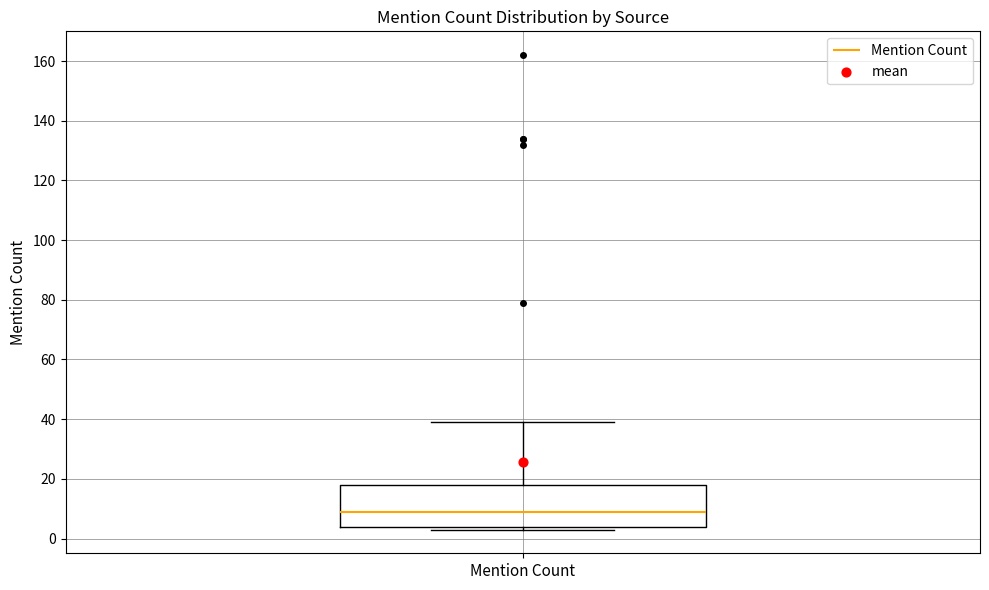

Read this box plot against the y-axis: the position of the median line, the range covered by the box, and the ends of both whiskers. The values are not printed on the chart, so give them approximately, as read against the axis.

median 10, box 4 to 18, whiskers 4 (just below the box's lower edge) to 40